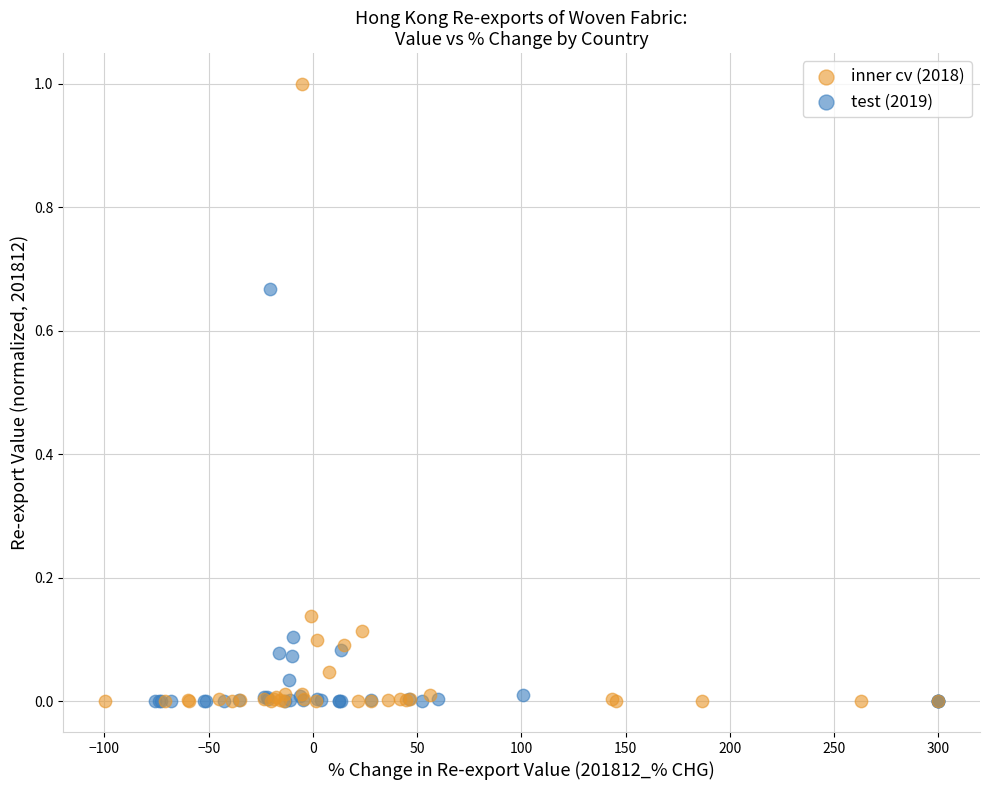

Which series has the largest Y range (max minus min)?

inner cv (2018)